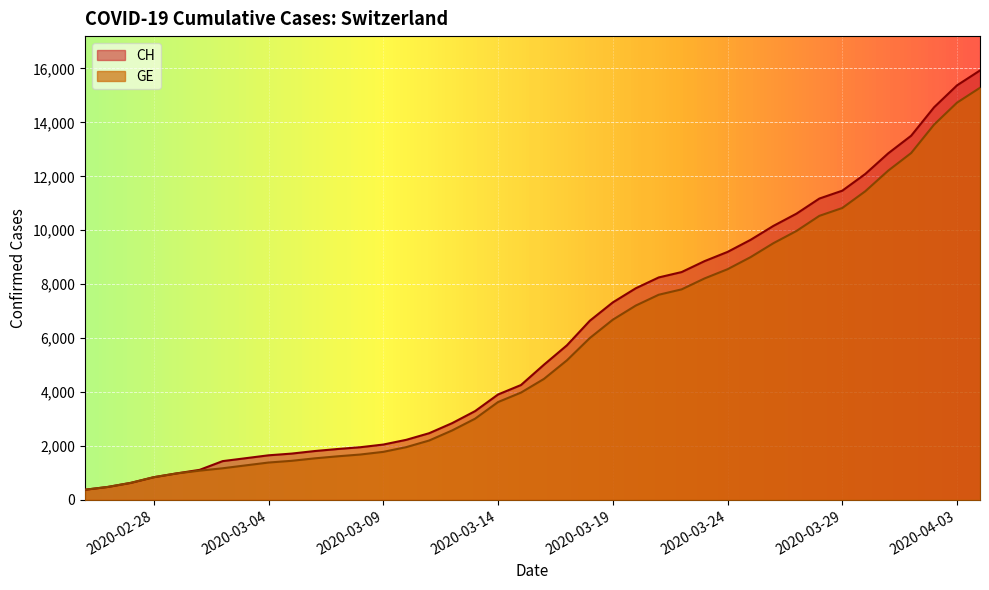

What are all the series names shown in the legend?

CH, GE